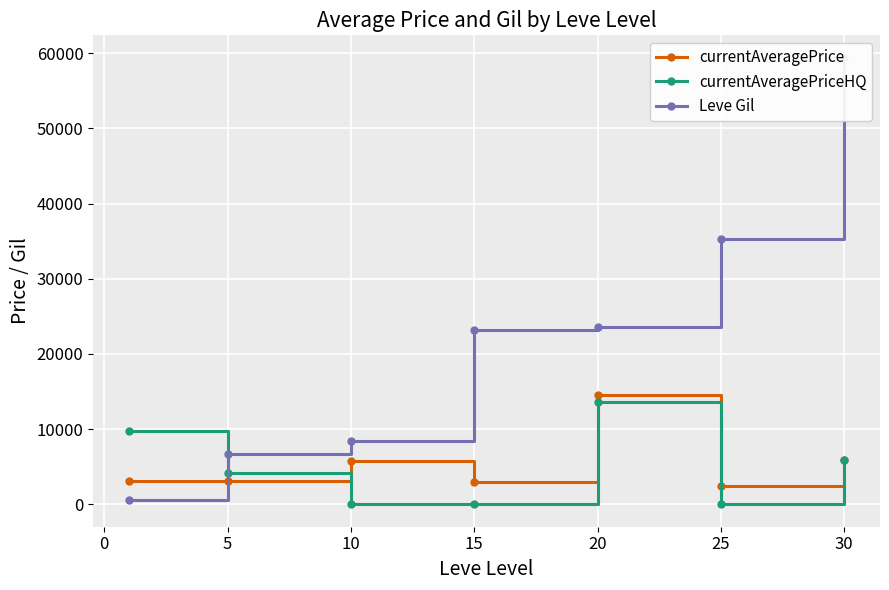

How many intersections are there between currentAveragePrice and Leve Gil?

1